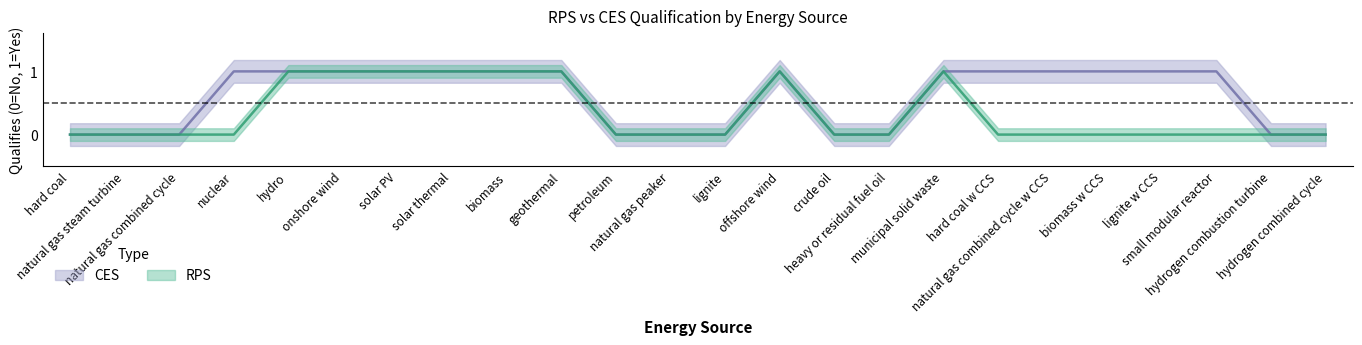

What is the label of the 24th point from the right?

hard coal